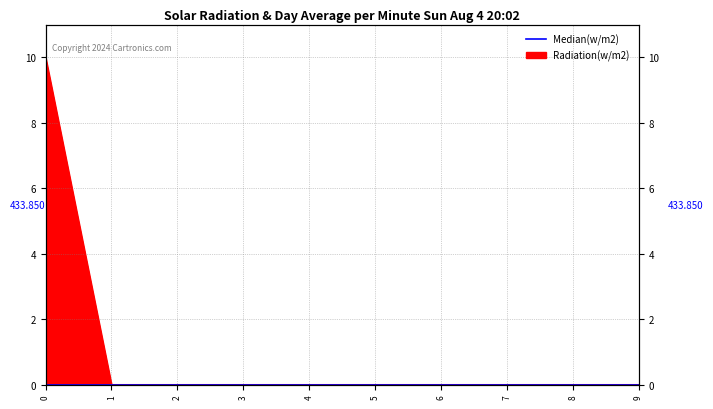

Rank the categories by value from highest to lowest.

0, 1, 2, 3, 4, 5, 6, 7, 8, 9